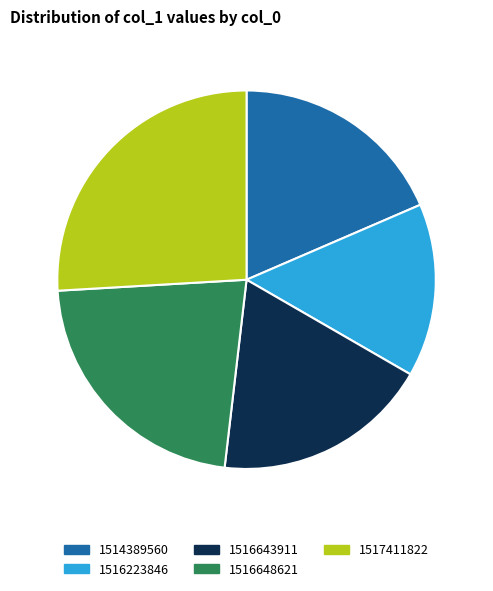

Which slice is the largest?

1517411822